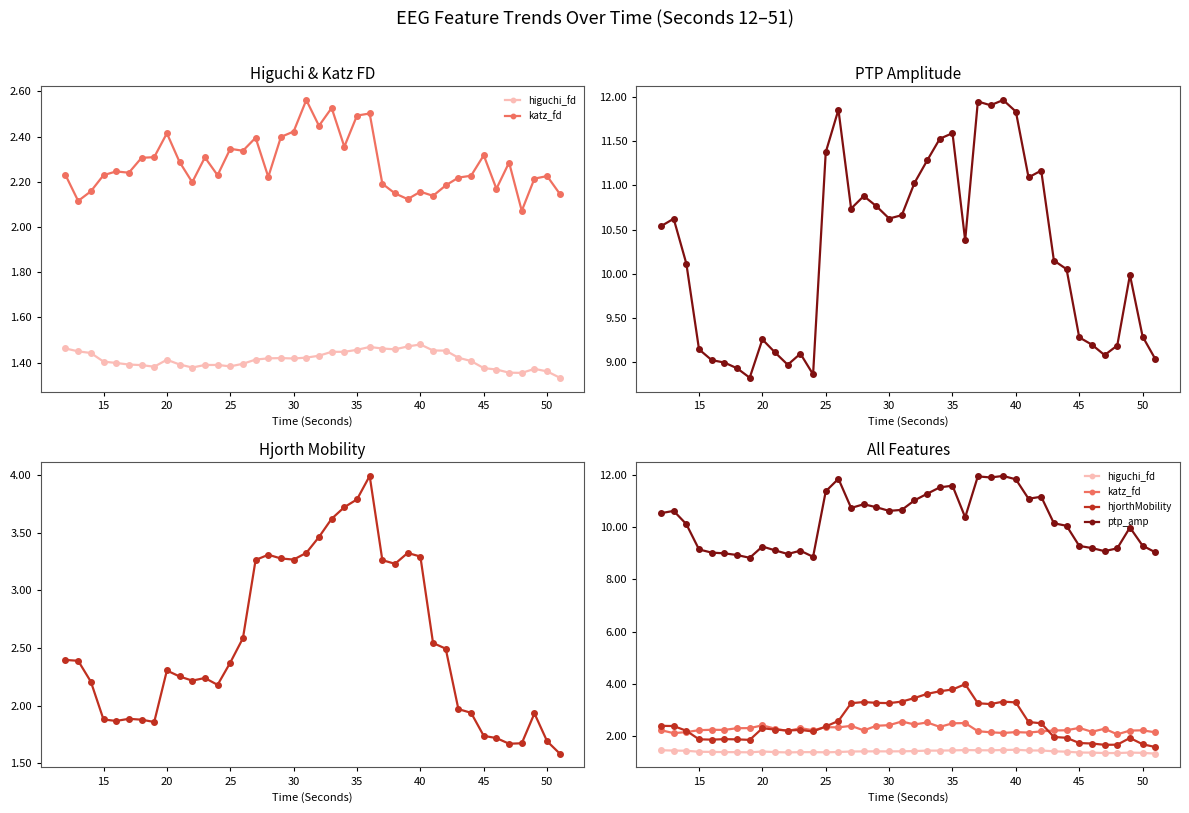

What is the difference between the second highest and second lowest values in the katz_fd series?

0.4